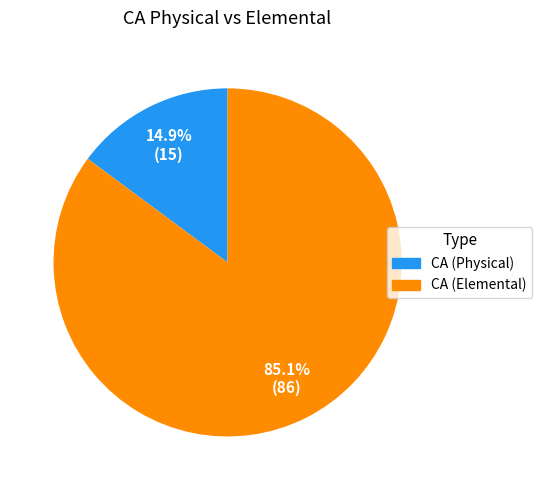

Which category has the biggest portion of the pie?

CA (Elemental)